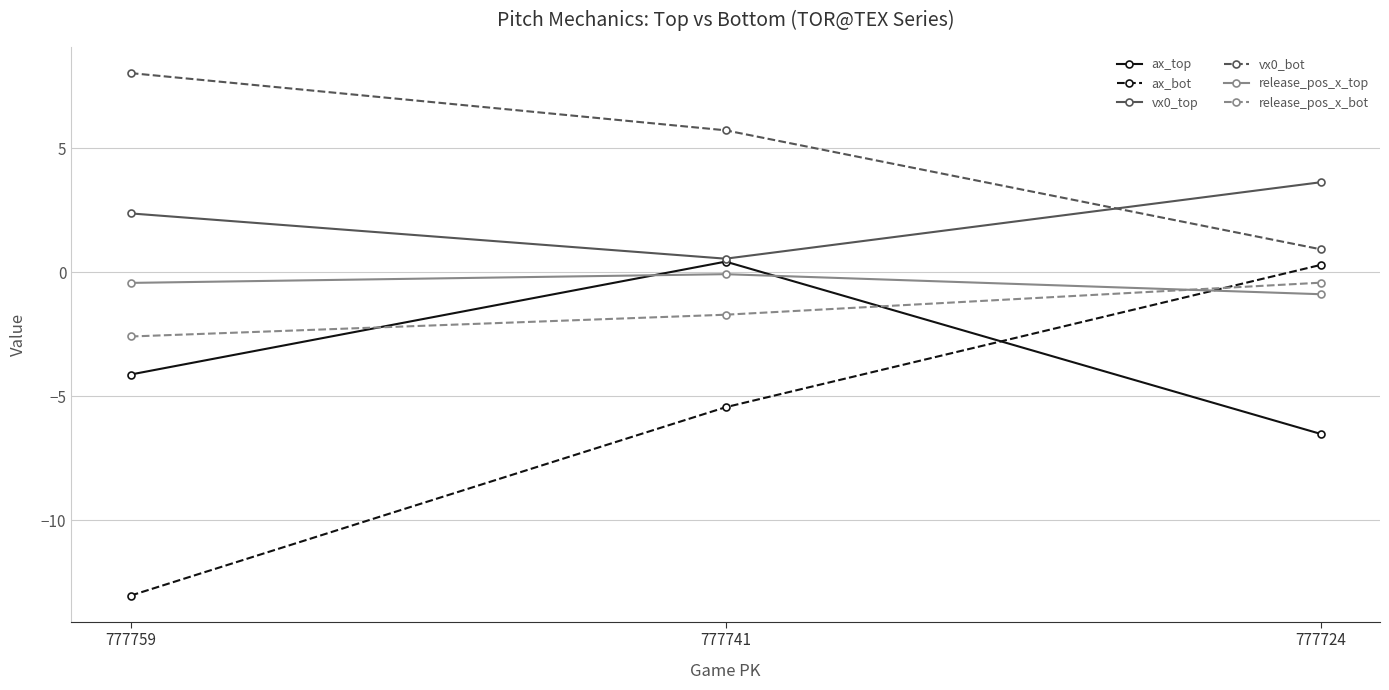

Rank the series at 777724 from highest to lowest value.

vx0_top, vx0_bot, ax_bot, release_pos_x_bot, release_pos_x_top, ax_top